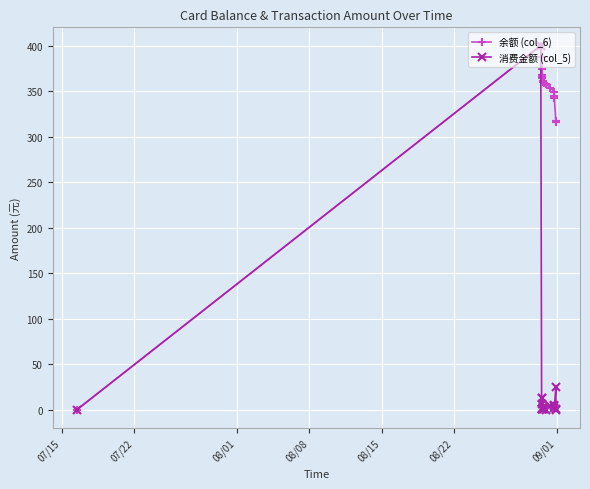

What is the value of the 余额 (col_6) point at the 9th from the left?

364.2